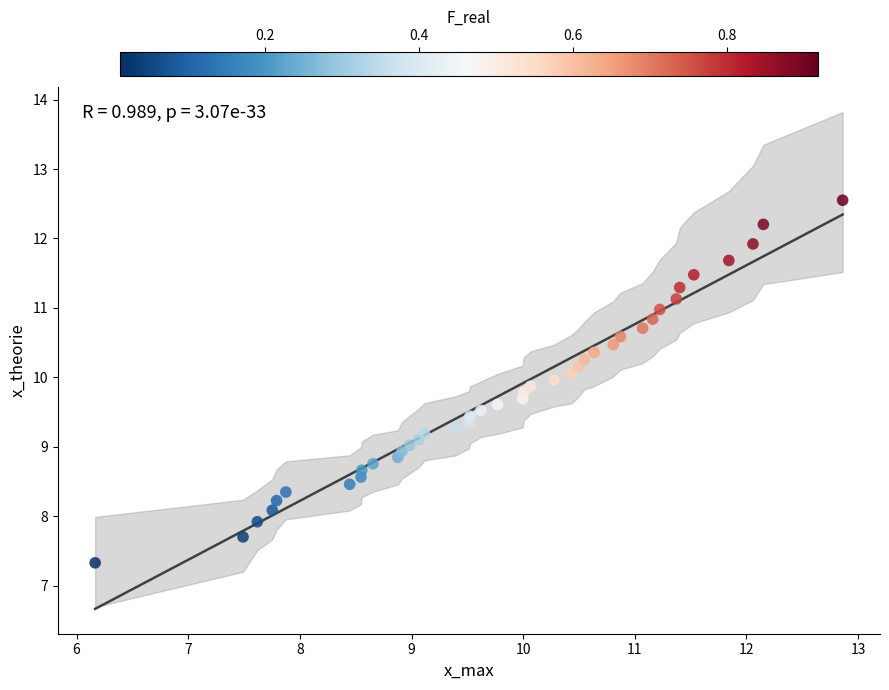

What is the range of Y values (max minus min)?

5.2